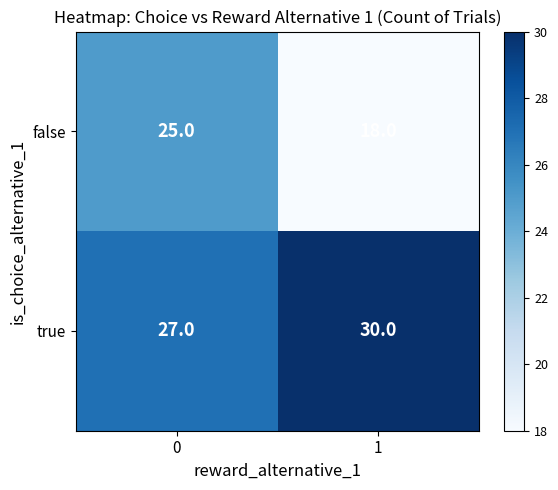

What is the total value across all series at 1?

48